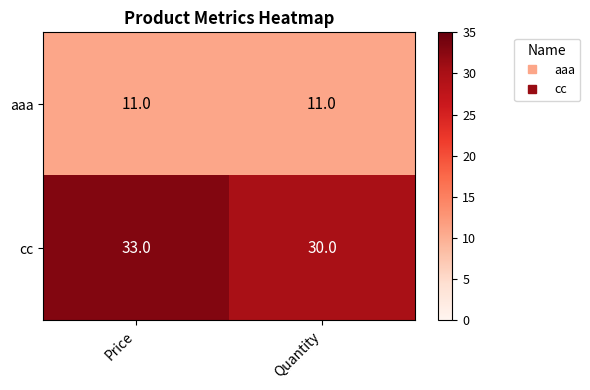

Which label corresponds to the largest value in the chart?

Price